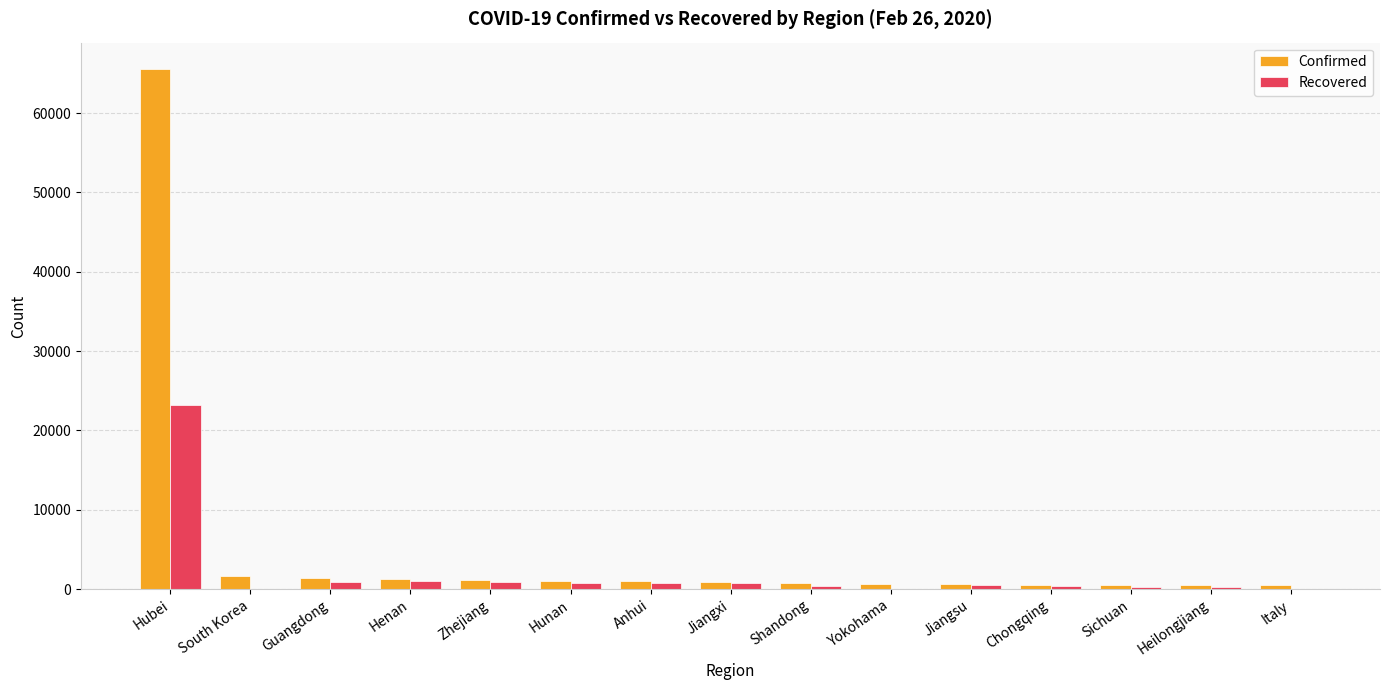

At which category is the sum across all series the highest?

Hubei